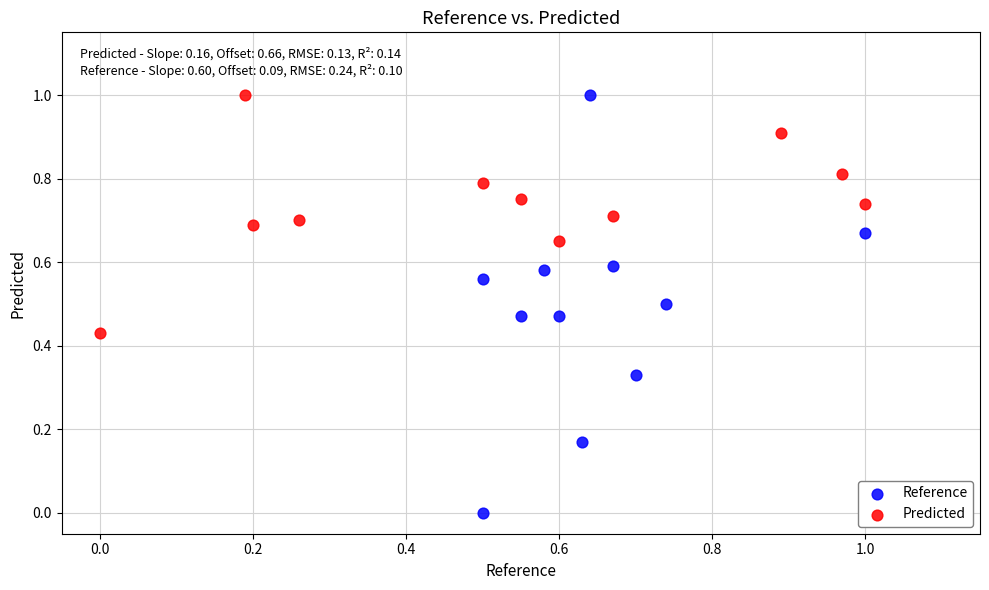

What are all the series names shown in the legend?

Reference, Predicted